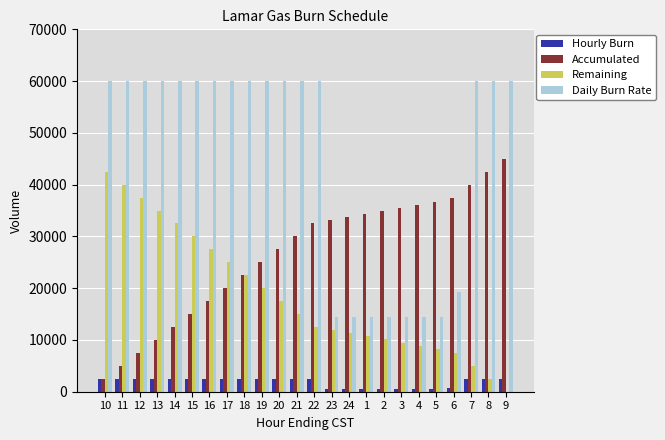

What is the sum of all Accumulated values?

636800